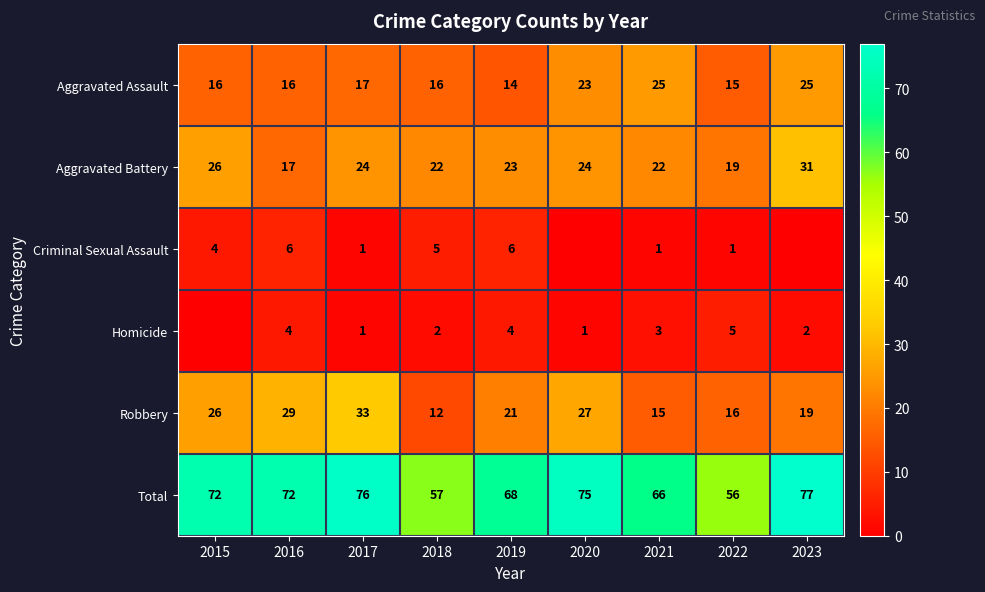

What is the difference between the Criminal Sexual Assault values at 2016 and 2017?

5